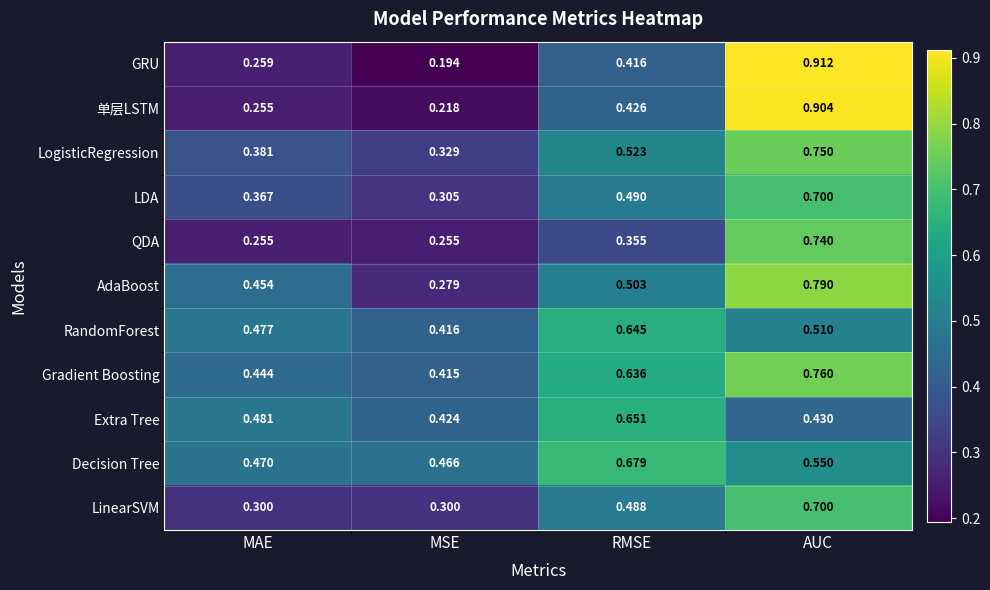

Where is Decision Tree nearest to the value 0?

MSE